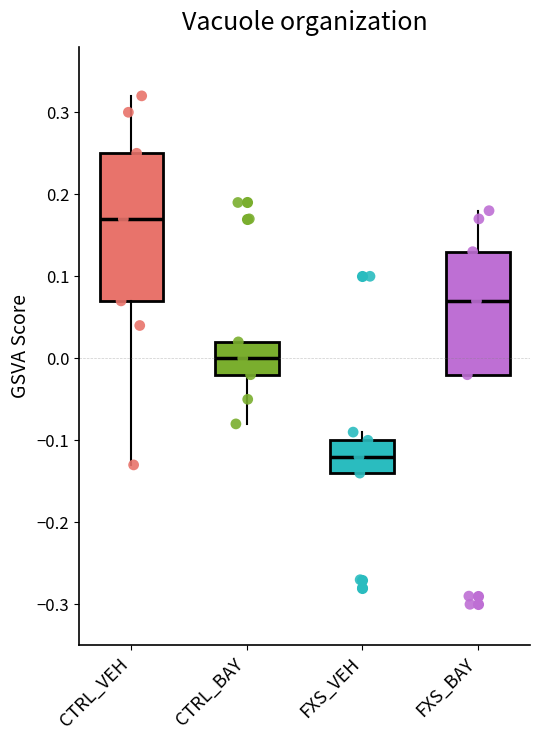

Which box has the lowest median line?

FXS_VEH